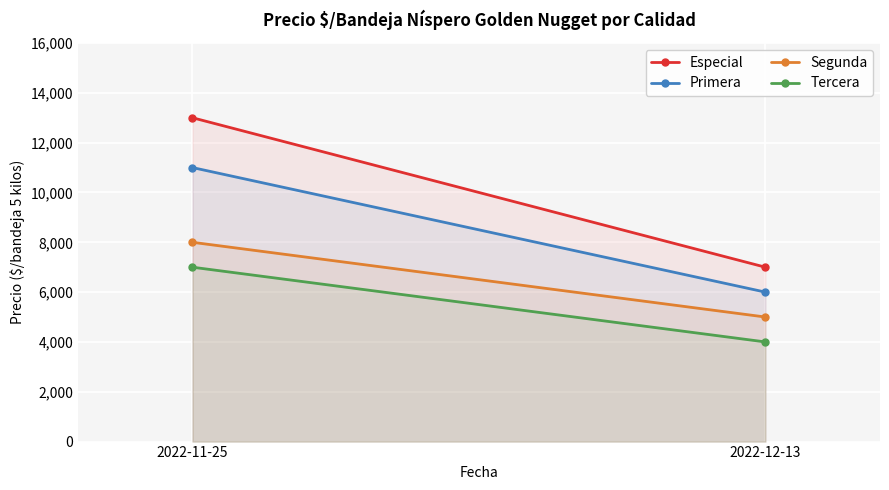

Which series has the largest range (max minus min)?

Especial